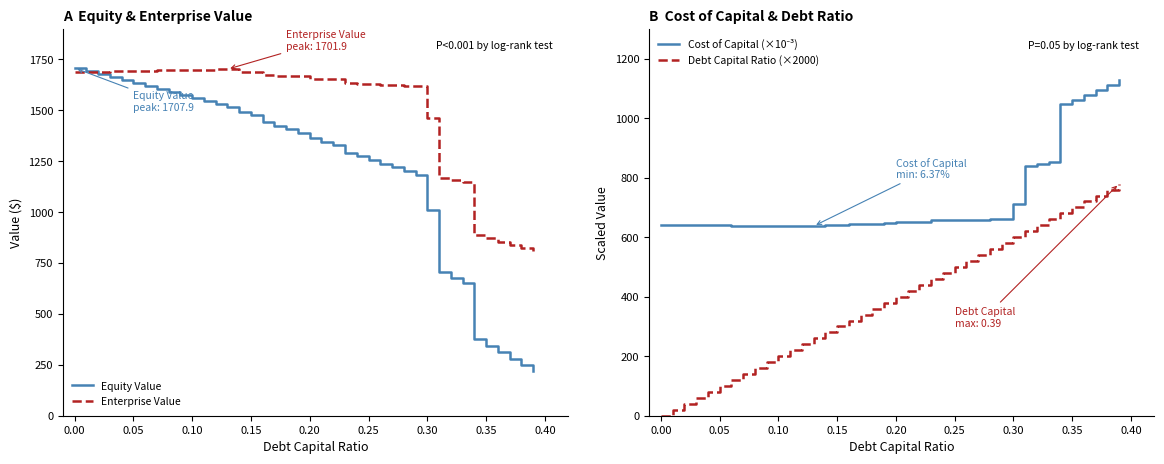

True or false: Enterprise Value has a value of 2445.1 at 0.00.

False